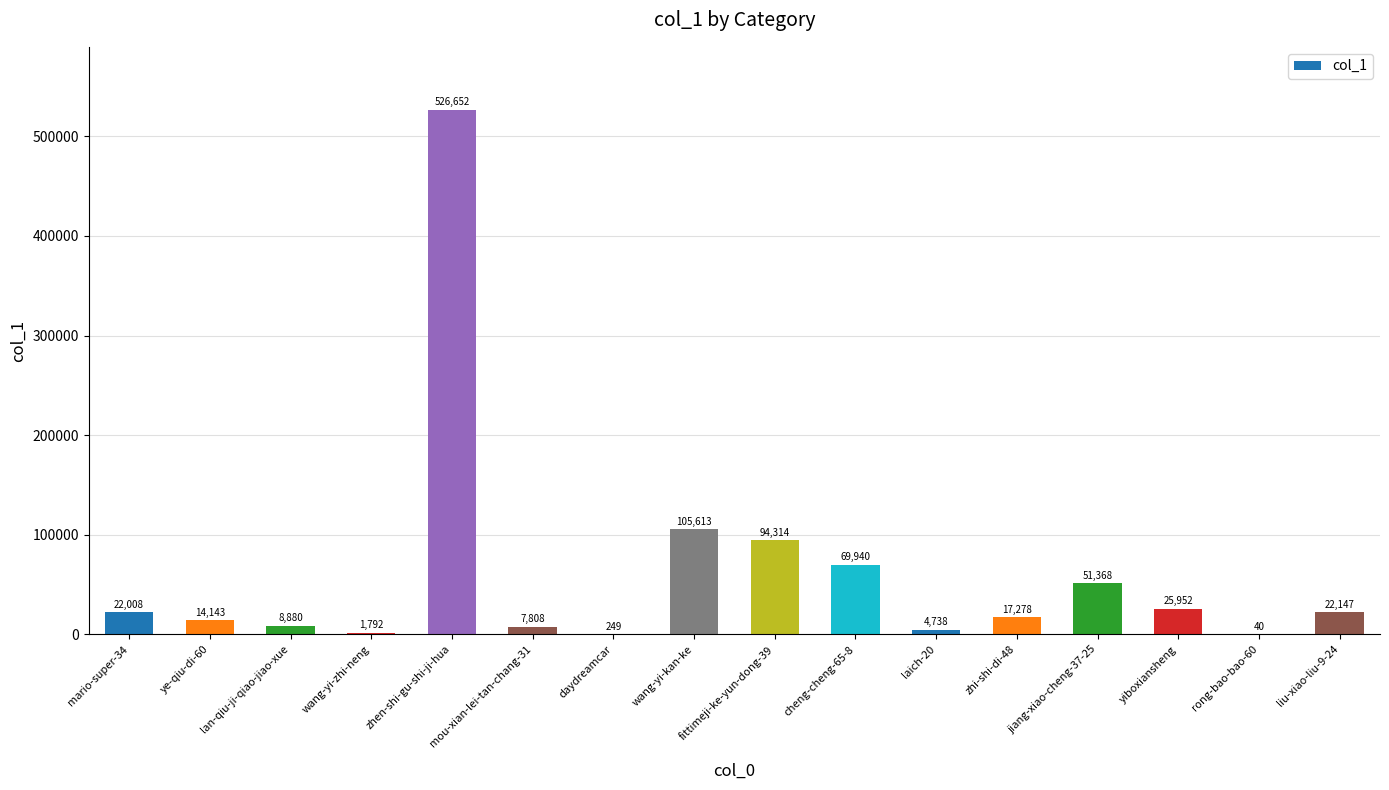

What is the sum of the values at jiang-xiao-cheng-37-25 and mou-xian-lei-tan-chang-31?

59176